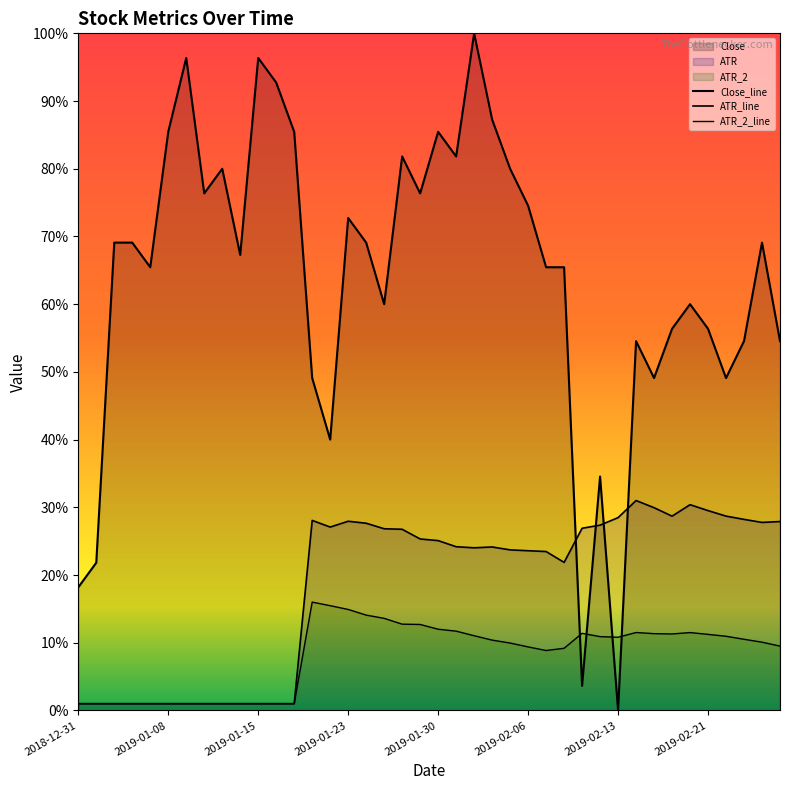

What is the difference between the maximum and minimum values in the ATR series?

0.3